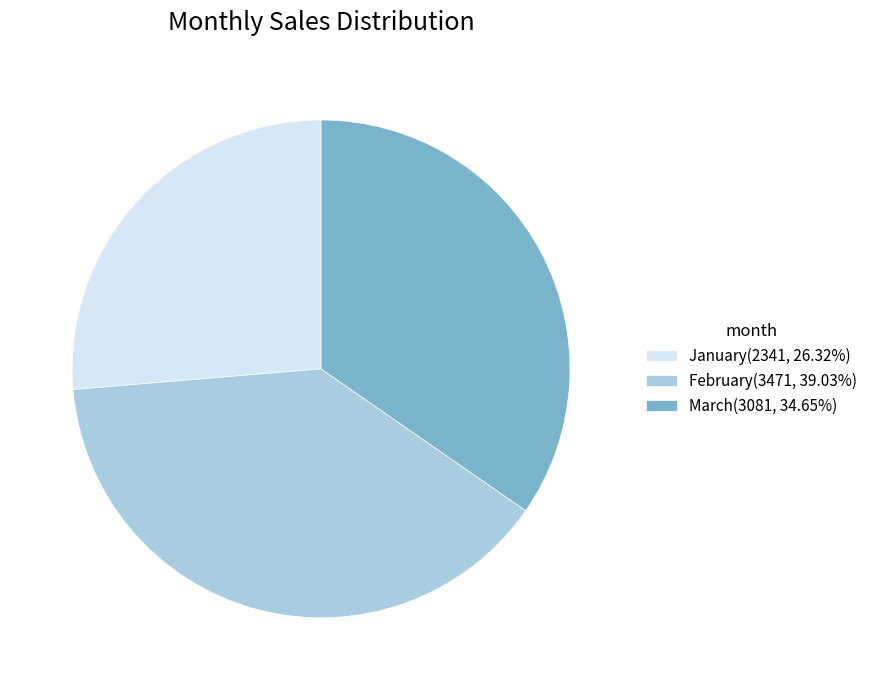

How many slices are in this pie chart?

3